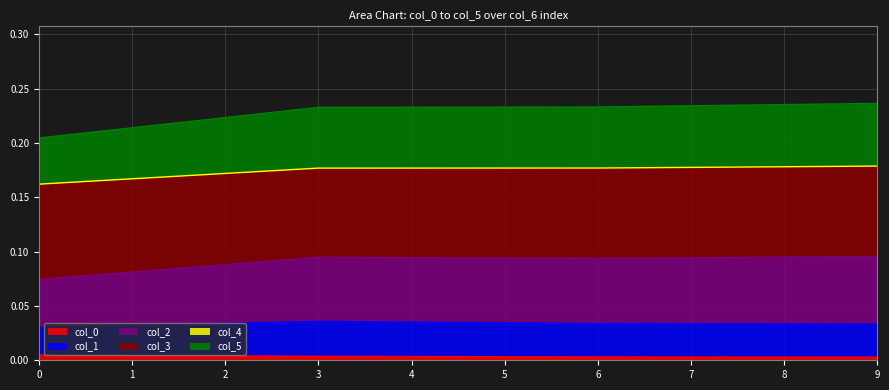

At which category is the sum across all series the highest?

9